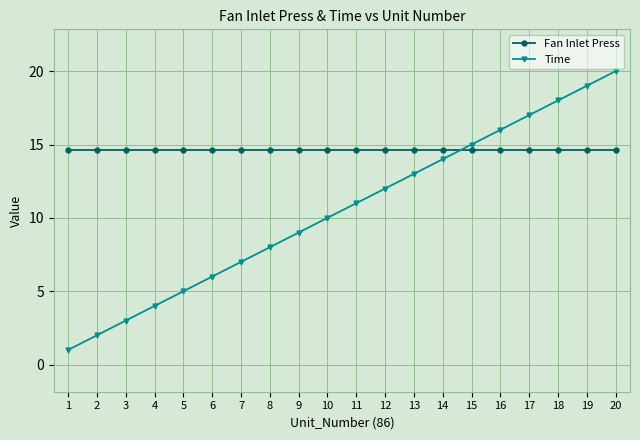

Between which two adjacent categories do Time and Fan Inlet Press first intersect?

14 and 15